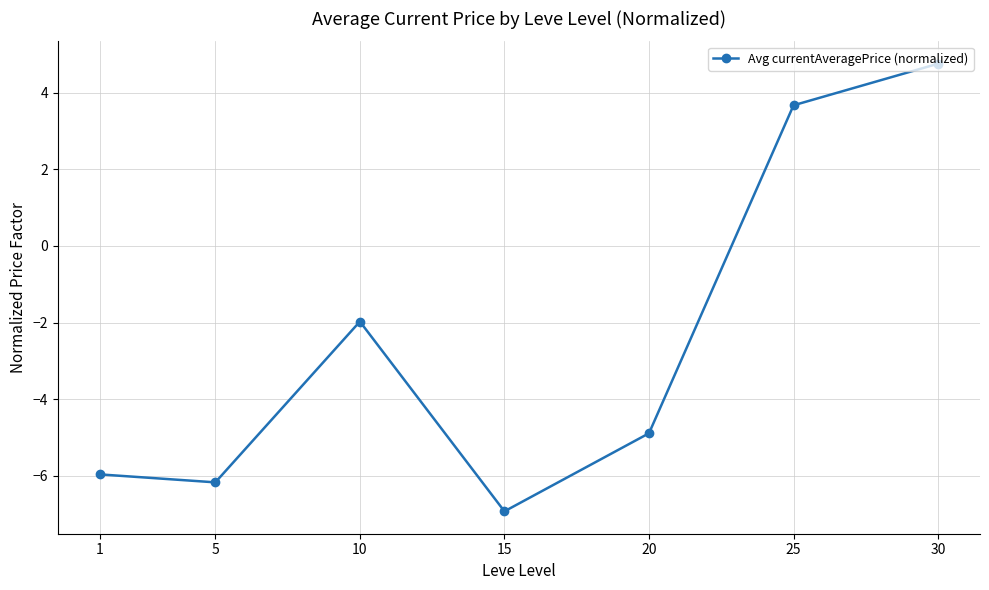

True or false: the data shows -6.2 at 5.

True